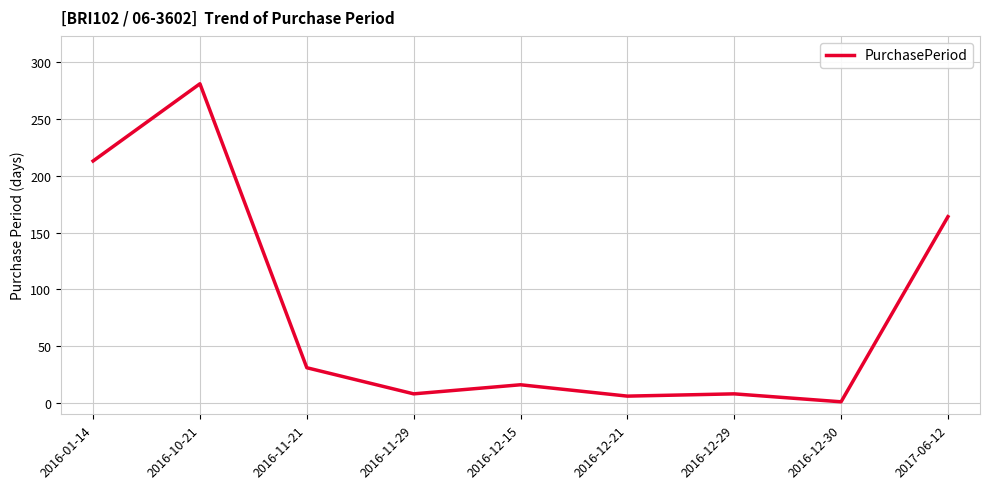

What is the change in value from 2016-01-14 to 2016-12-29?

-205